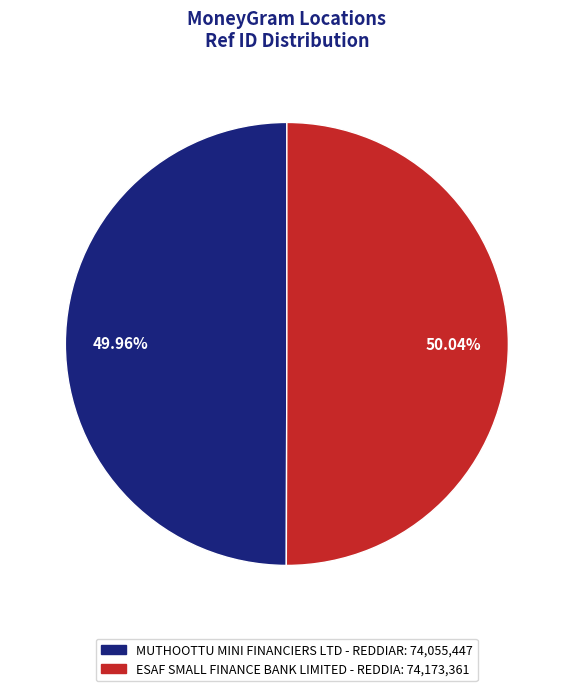

Is it true that ESAF SMALL FINANCE BANK LIMITED - REDDIA is 50% of the pie?

True